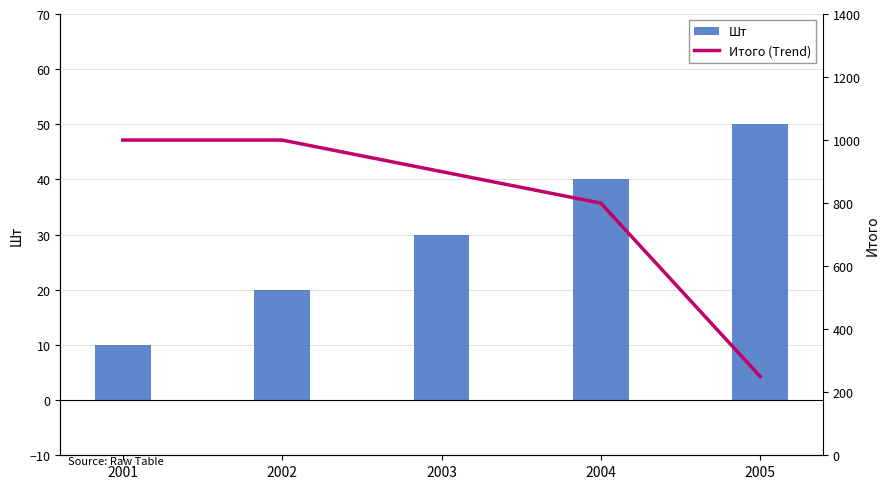

What is the spread (max minus min) of values at 2001?

990